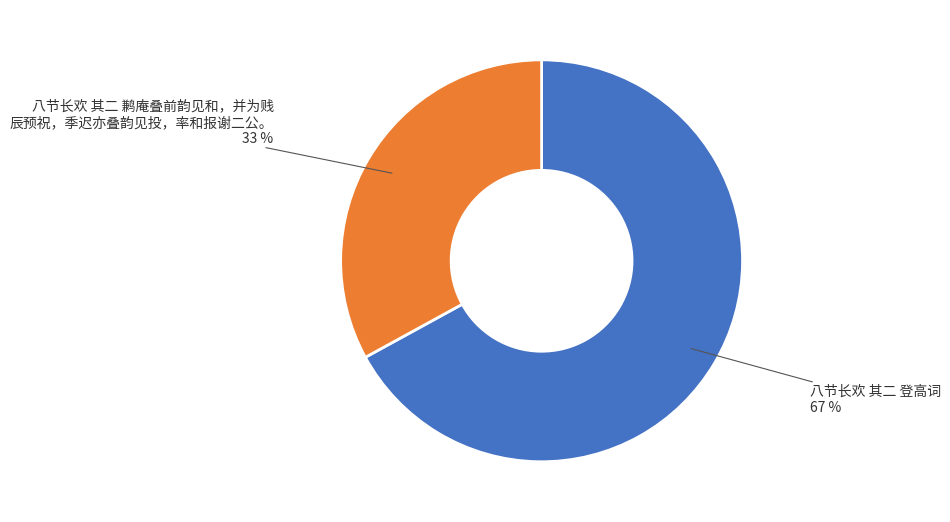

Is there a majority slice in this chart?

Yes